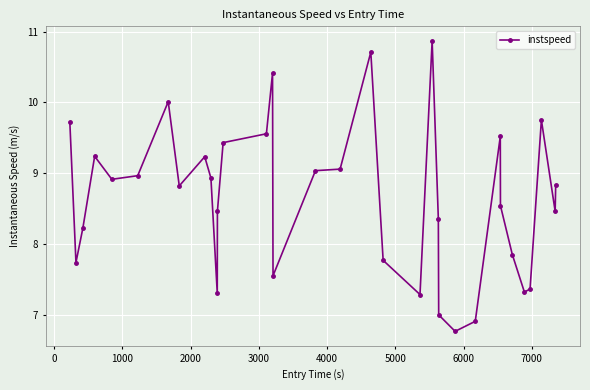

What is the value of the 20th point from the left?

7.8